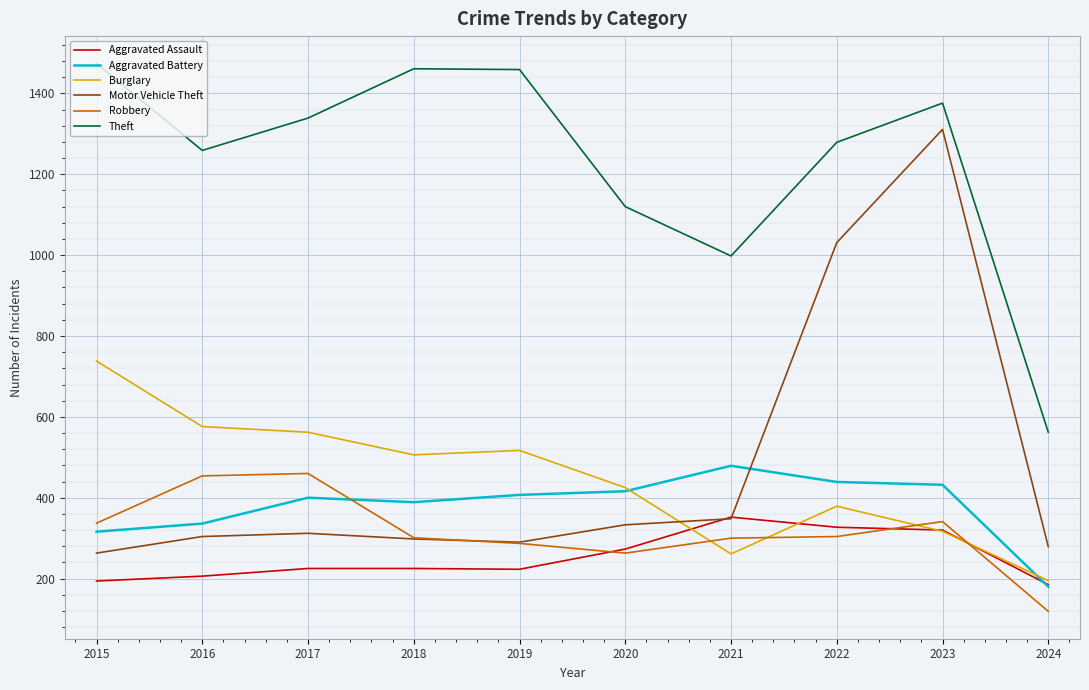

Which series changed the most between 2020 and 2023?

Motor Vehicle Theft